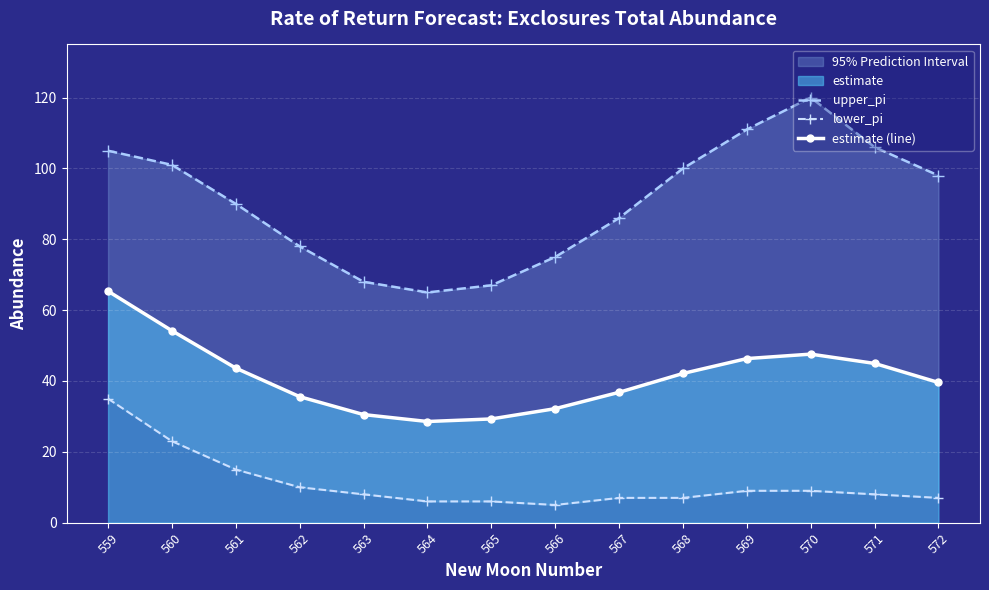

The upper_pi series shows 32.9 at 560. True or false?

False